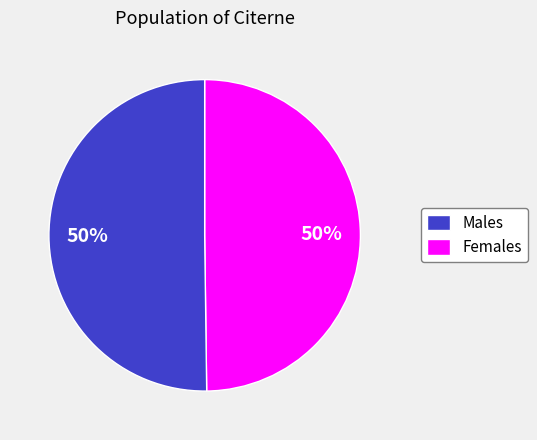

To the nearest percent, what is the average slice percentage?

50%